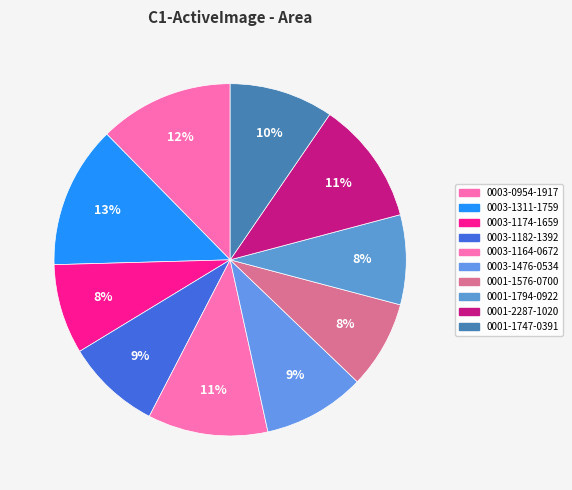

Is the sum of 0003-1164-0672 and 0003-1311-1759 greater than half?

No